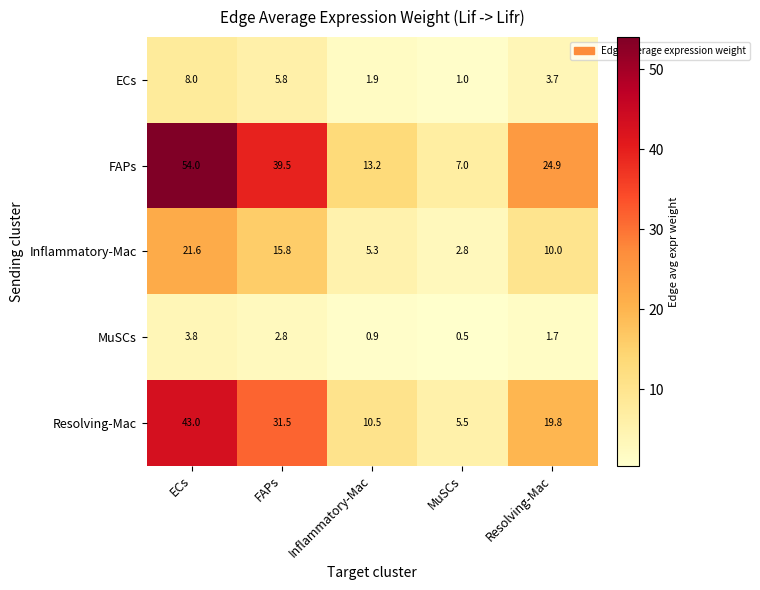

At how many categories does at least one series exceed 28?

2